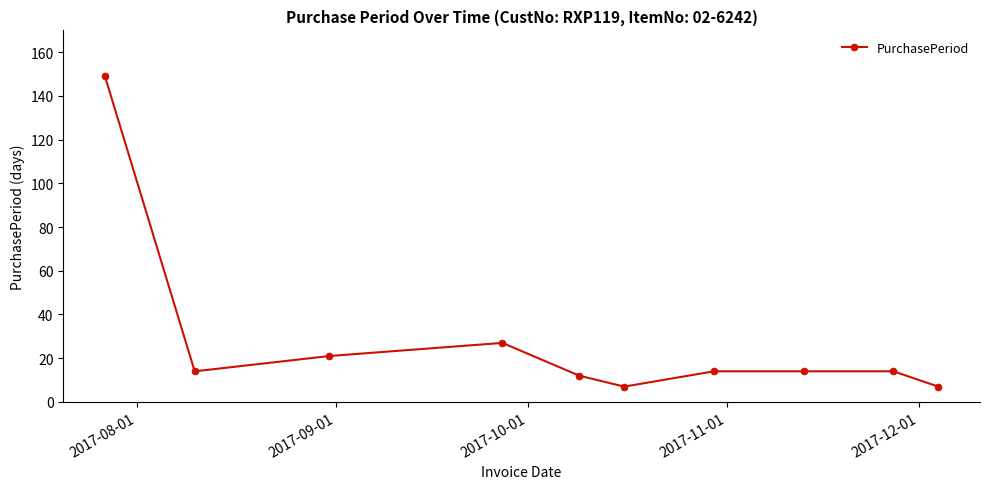

Reading left to right, extract all data points from this chart.

149	14	21	27	12	7	14	14	14	7